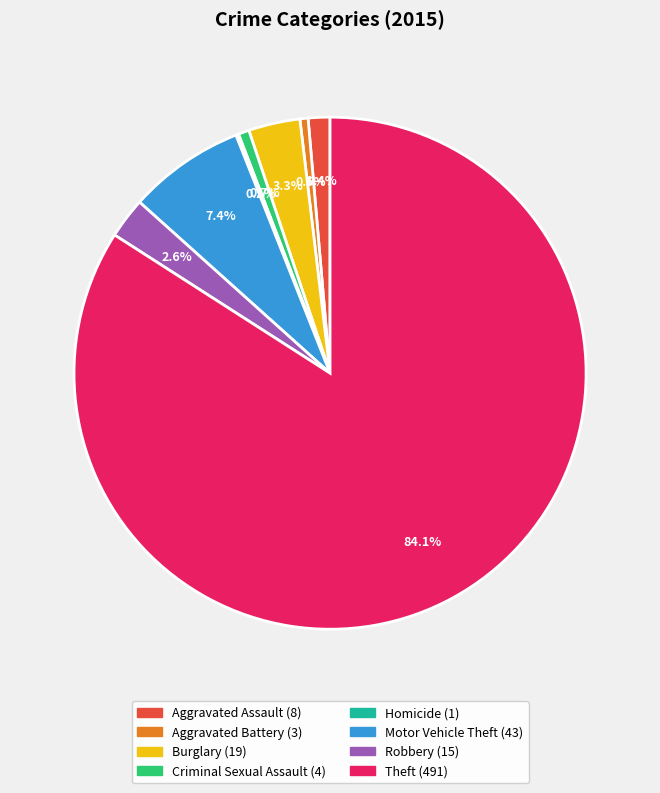

What is the ratio of the value at Burglary to the value at Motor Vehicle Theft?

0.4